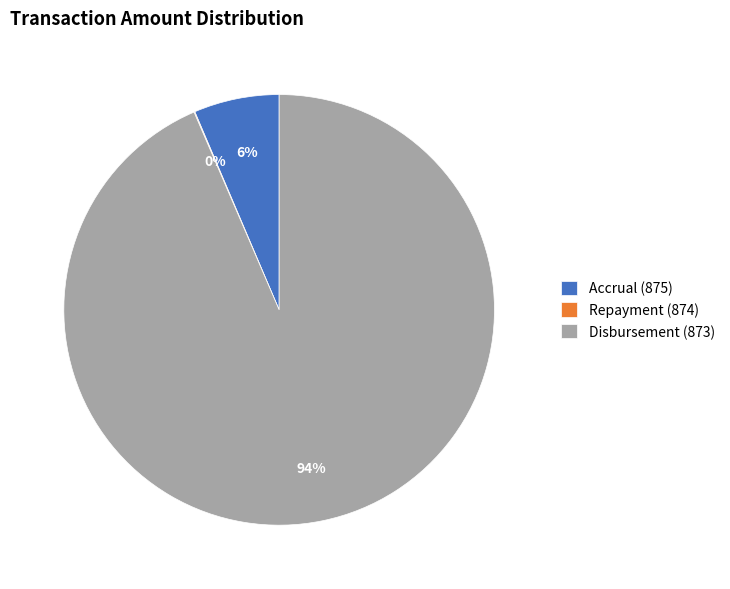

The Accrual (875) slice represents 6% of the pie. True or false?

True